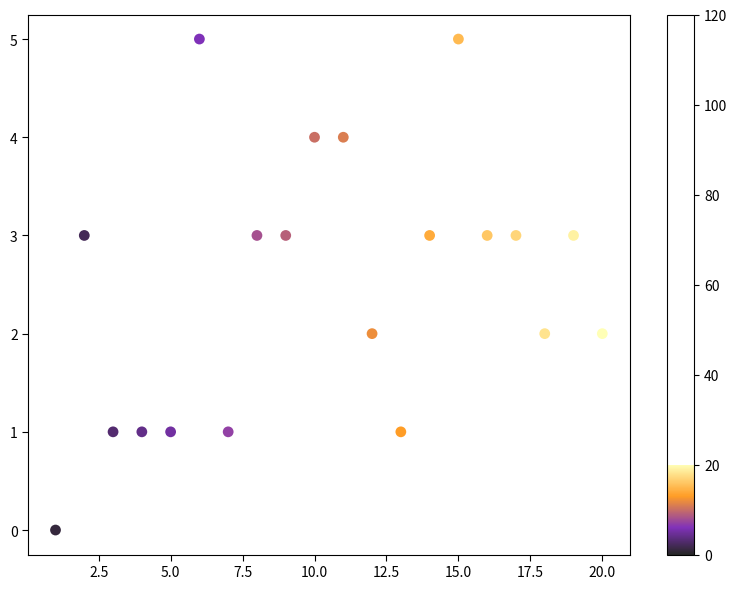

What is the range of Y values (max minus min)?

5